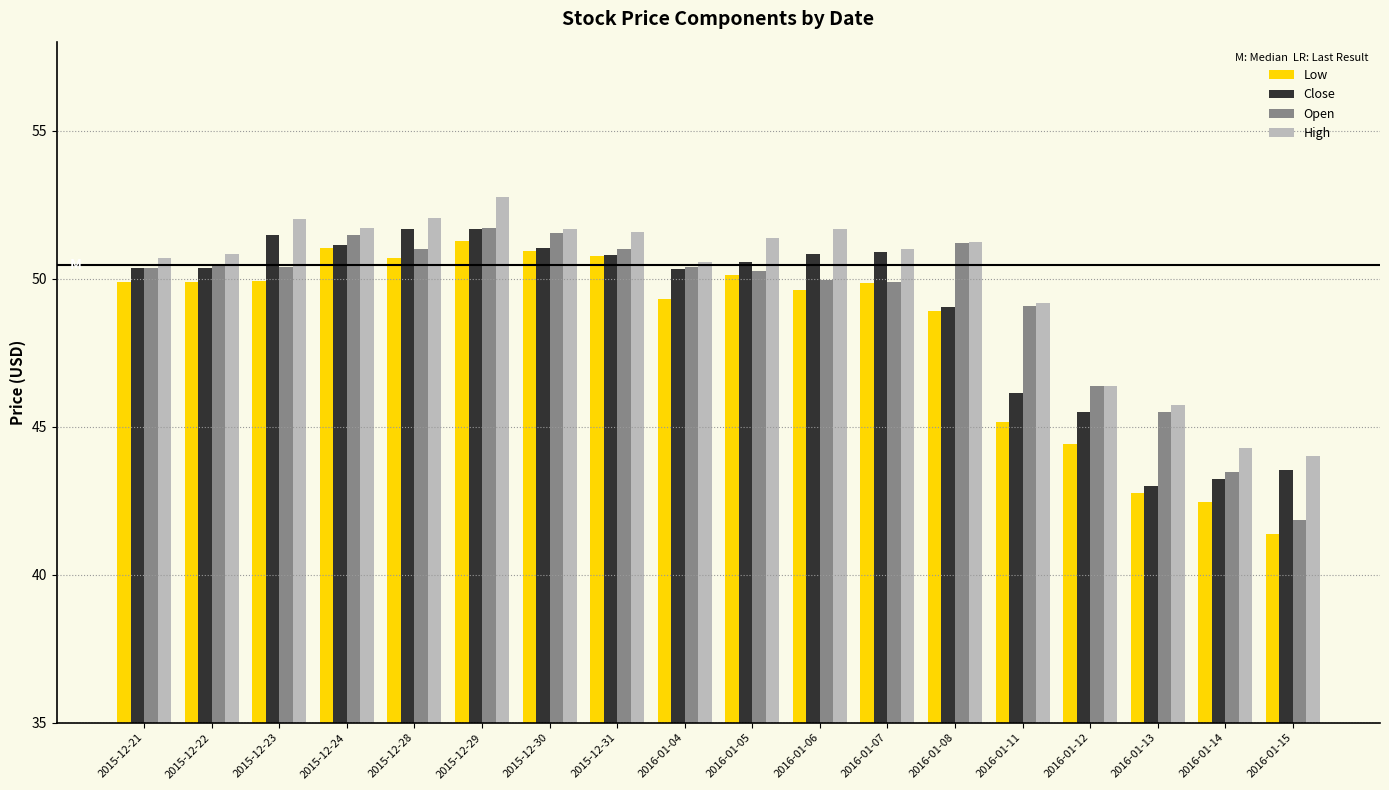

True or false: High has a value of 50.8 at 2015-12-22.

True